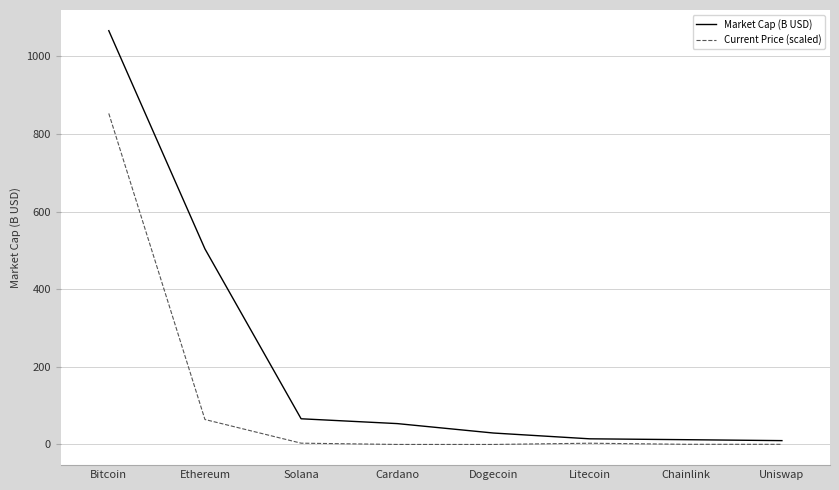

Which series has the widest spread of values?

Market Cap (B USD)